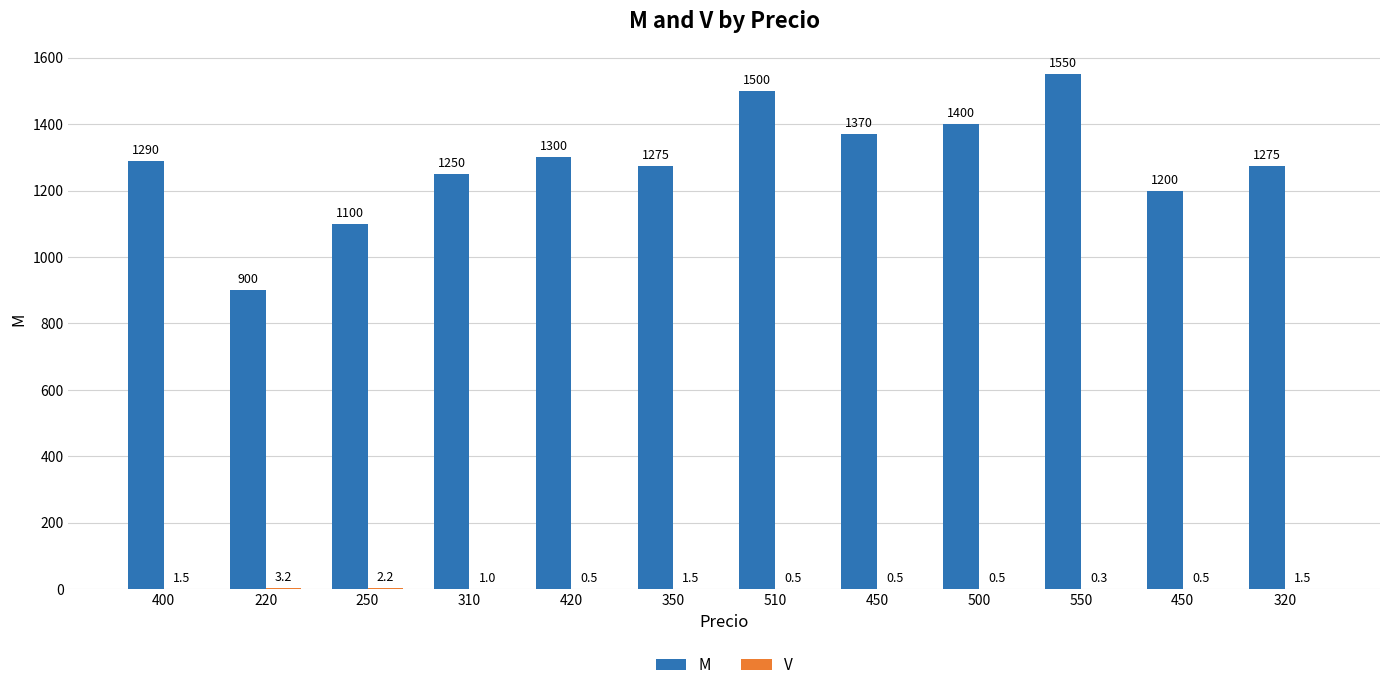

Reading left to right, what are all the values shown in this chart?

M: 1290.0	900.0	1100.0	1250.0	1300.0	1275.0	1500.0	1370.0	1400.0	1550.0	1200.0	1275.0
V: 1.5	3.2	2.2	1.0	0.5	1.5	0.5	0.5	0.5	0.3	0.5	1.5